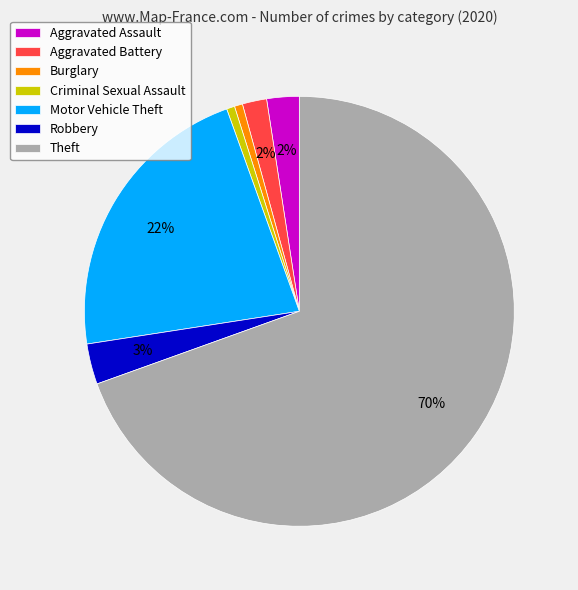

What percentage is the Robbery slice, to the nearest percent?

3%